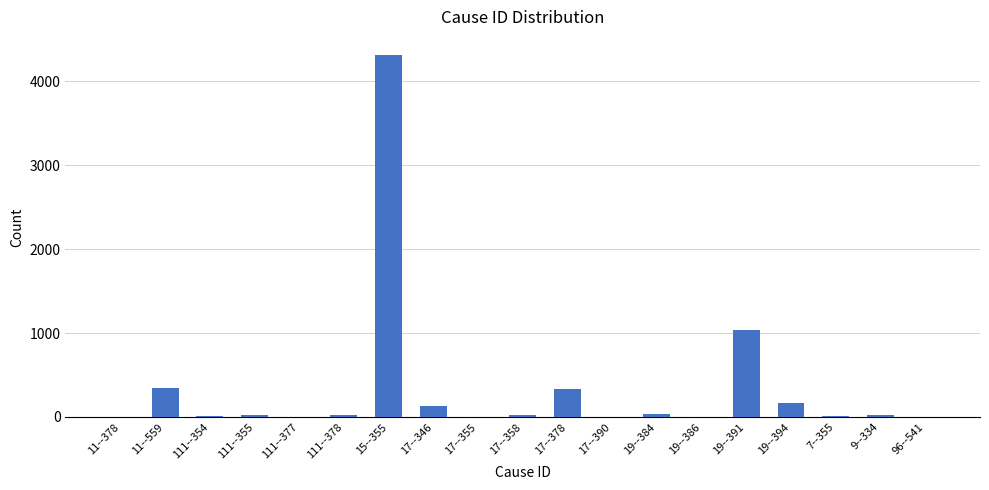

What is the sum of the values at 19--386 and 17--346?

133